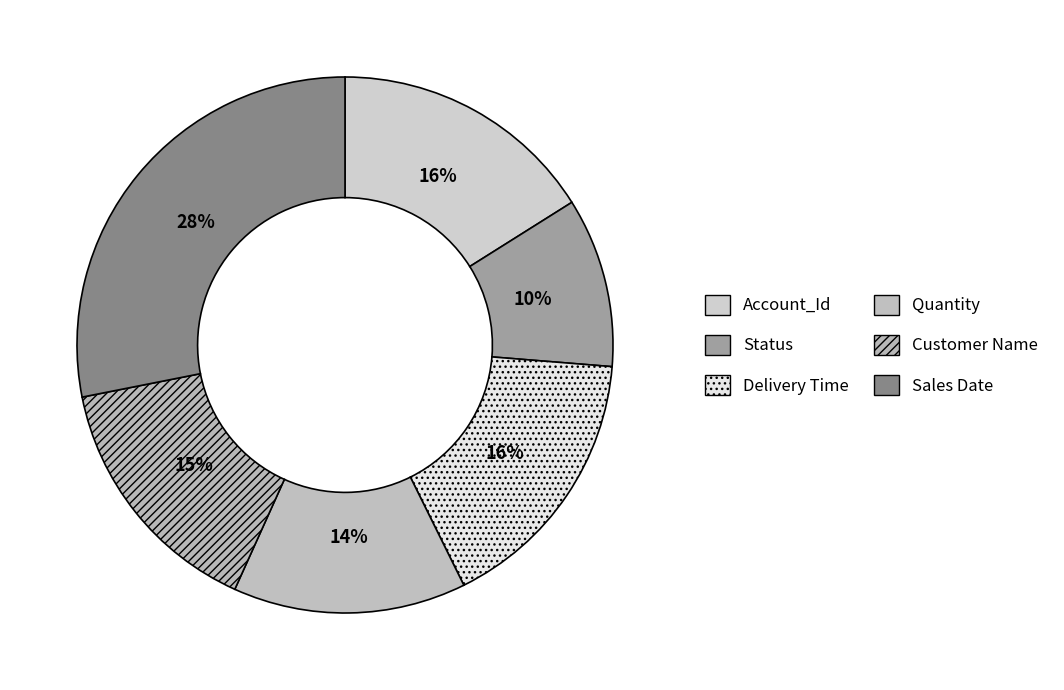

To the nearest percent, what is the difference between the largest and smallest slice percentages?

18%